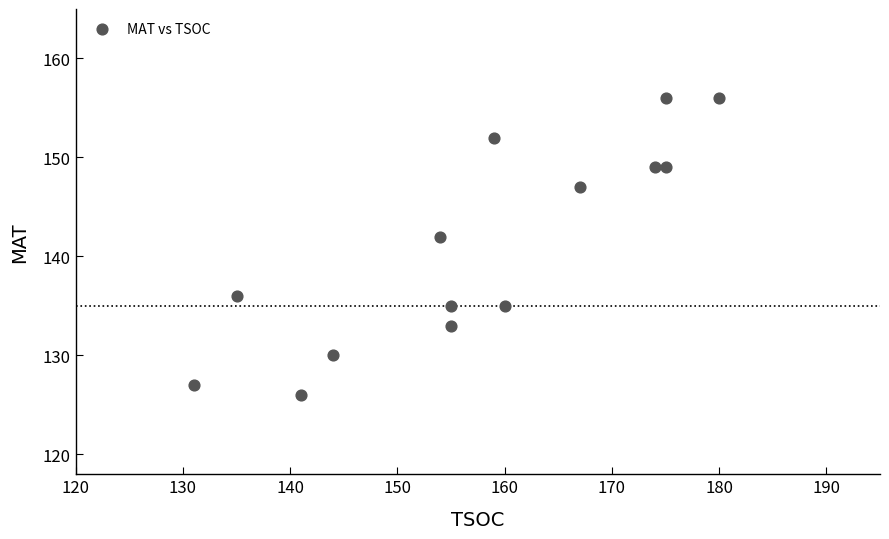

What Y value in the scatter plot is closest to 141?

142